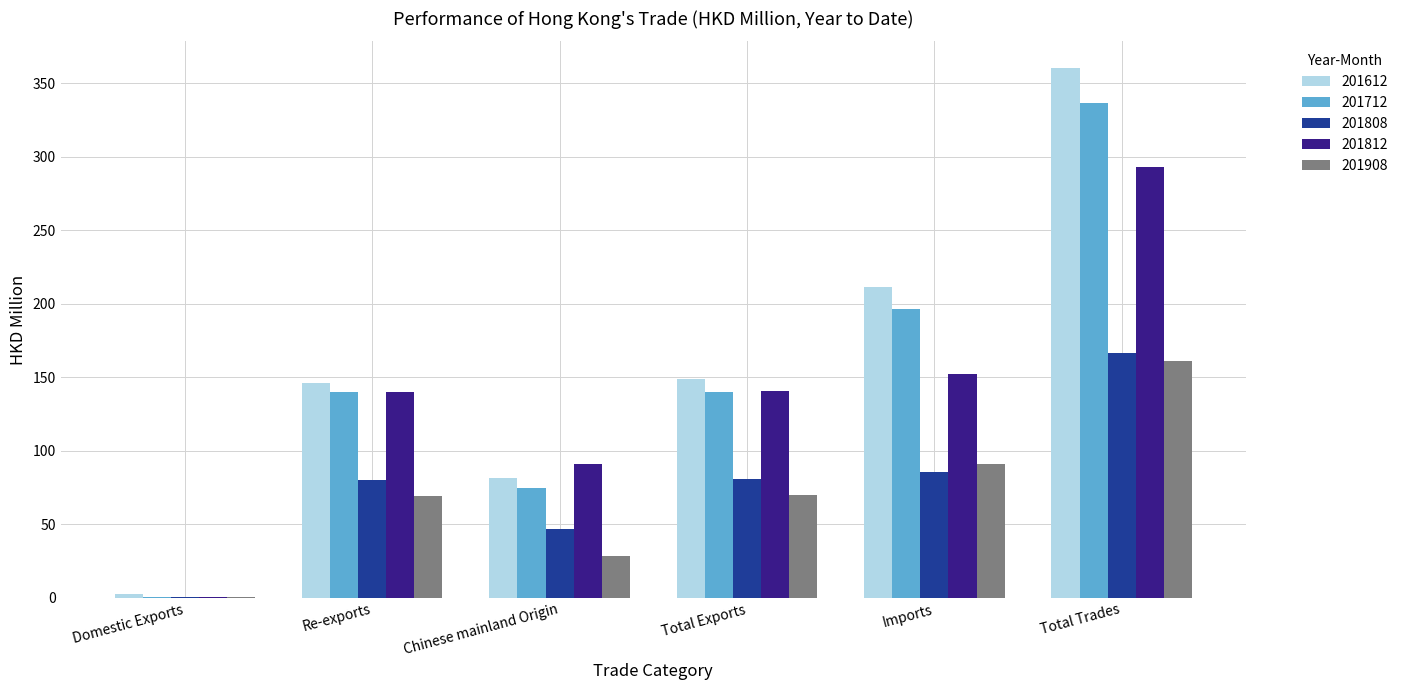

What are all the series names shown in the legend?

201612, 201712, 201808, 201812, 201908